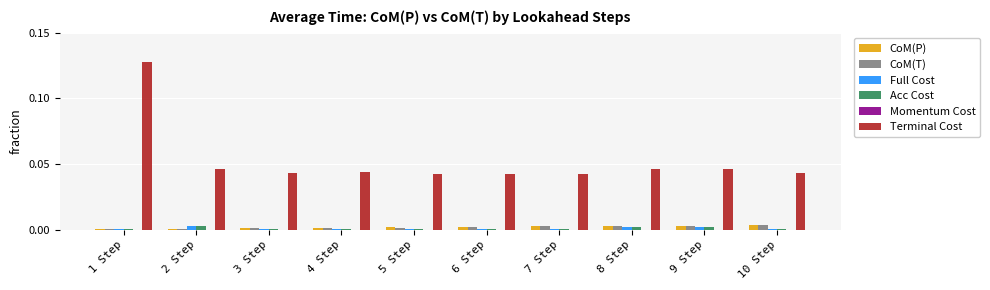

True or false: Terminal Cost has a value of 0.0 at 3 Step.

True